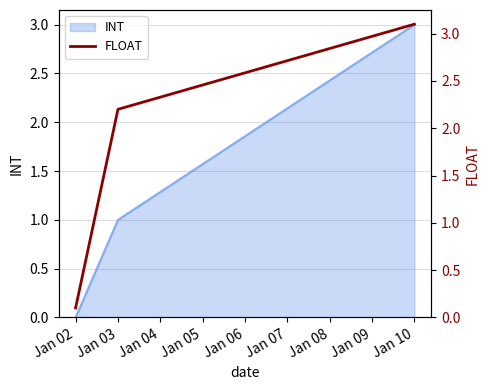

How many lines are shown in the chart?

1